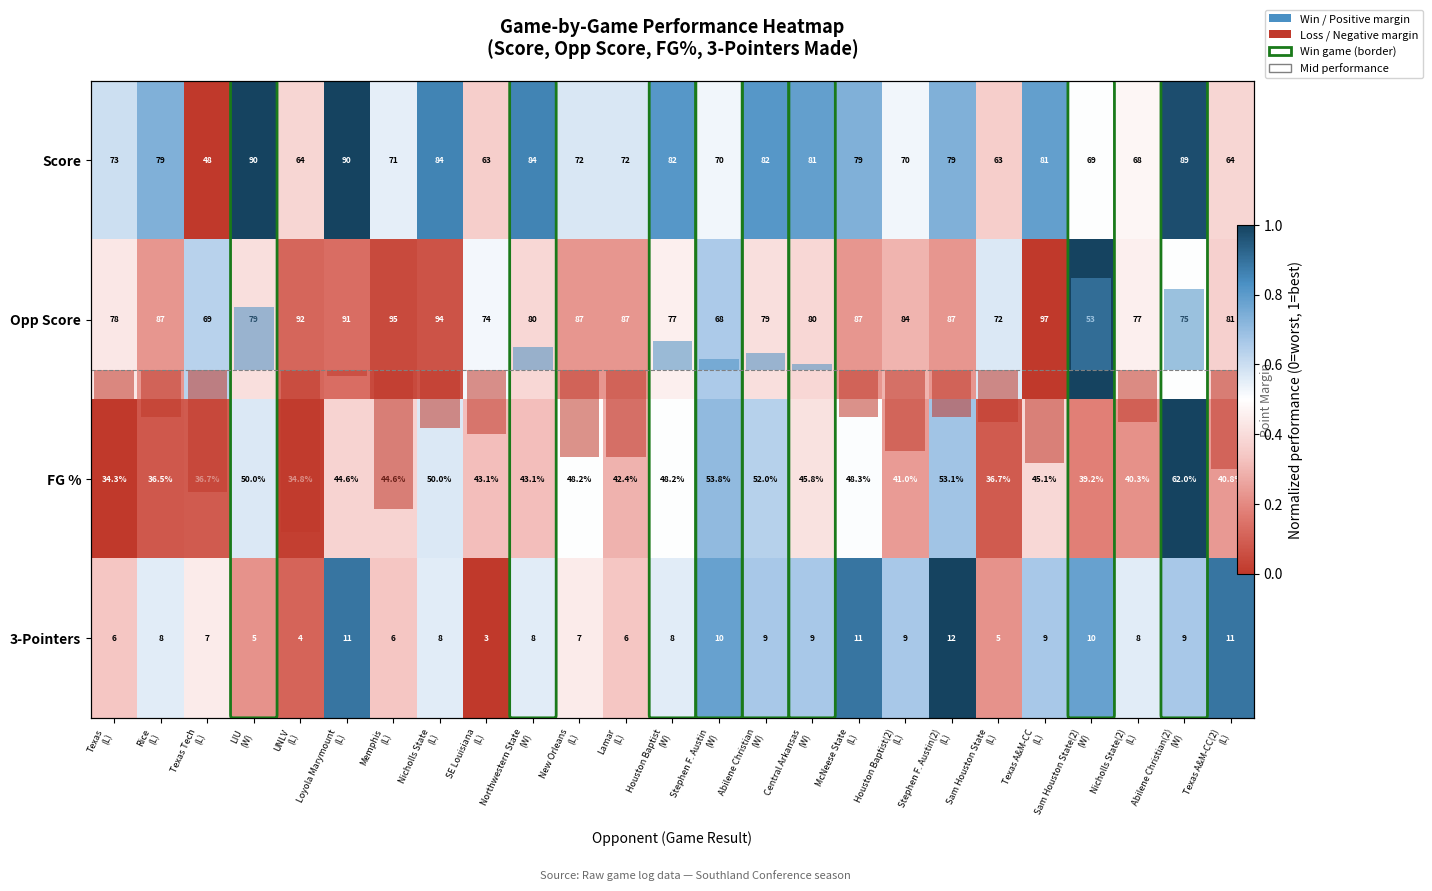

At which label does Score reach its minimum?

Texas Tech (L)